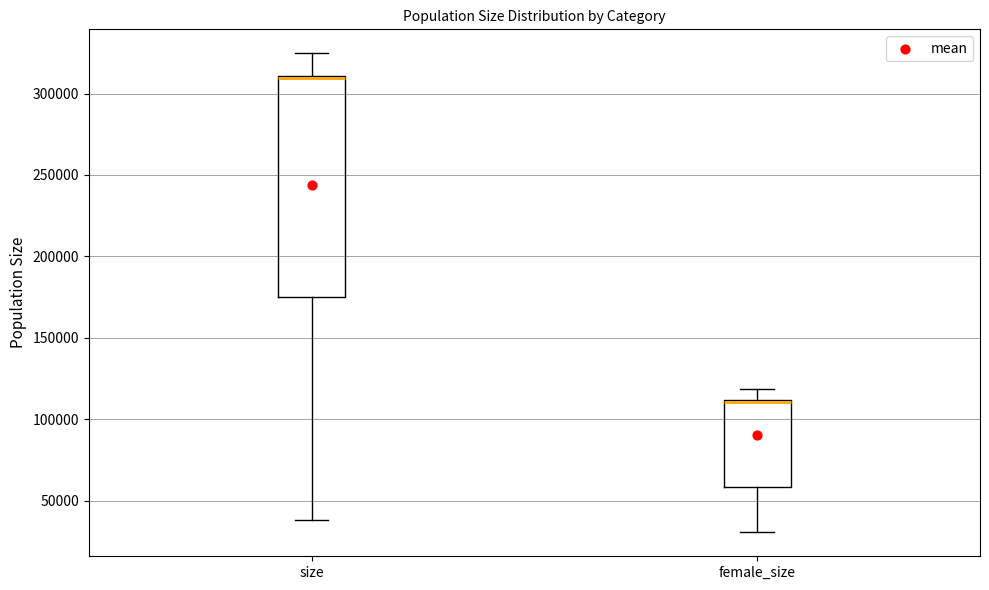

Where is the lower edge of the box for female_size on the y-axis? The values are not printed on the chart, so give them approximately, as read against the axis.

60000